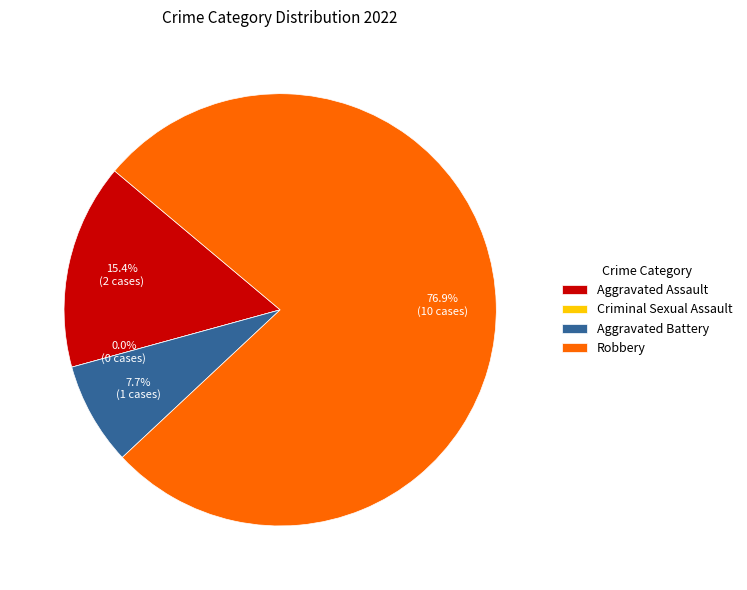

Is Aggravated Battery the majority of the pie?

No